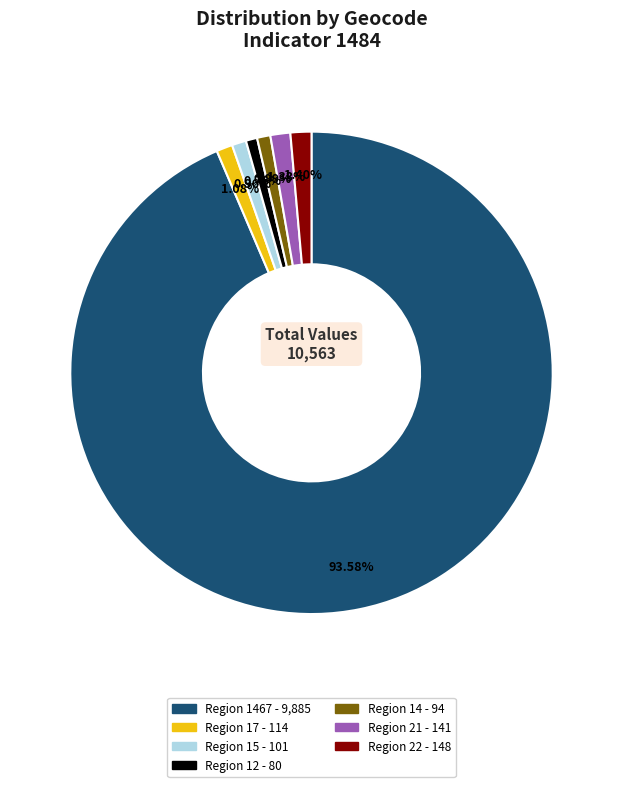

Is there a majority slice in this chart?

Yes